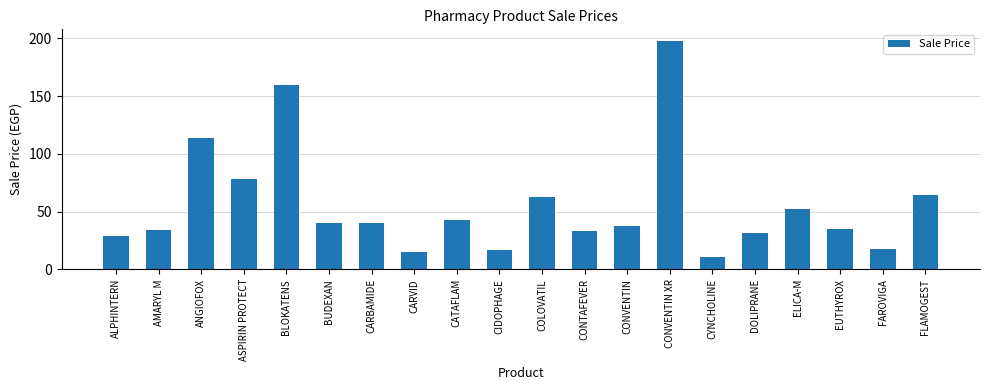

What is the change in value from DOLIPRANE to EUTHYROX?

+3.3